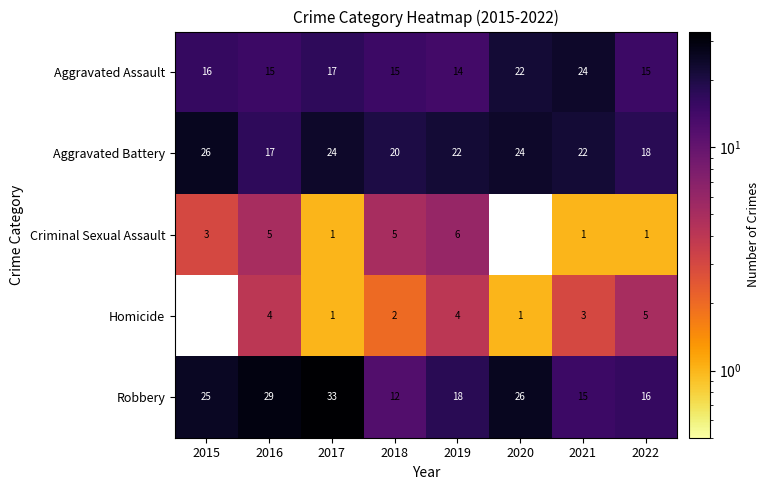

Count the number of categories in the chart.

8